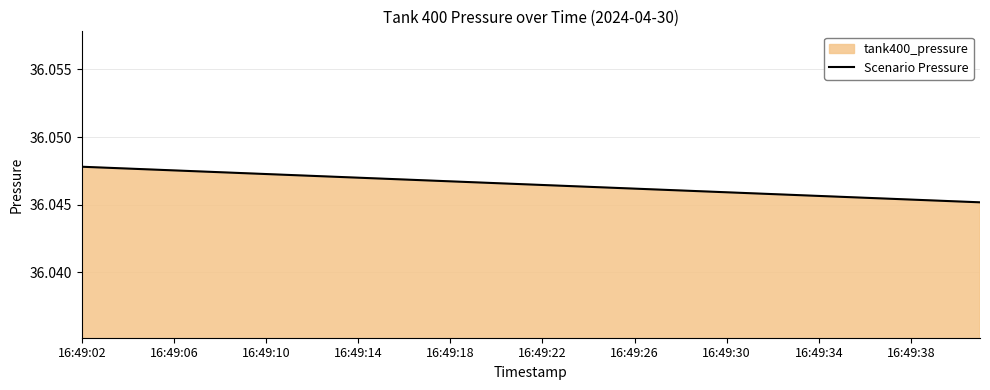

Is it true that the value at 16:49:30 is 22.8?

False